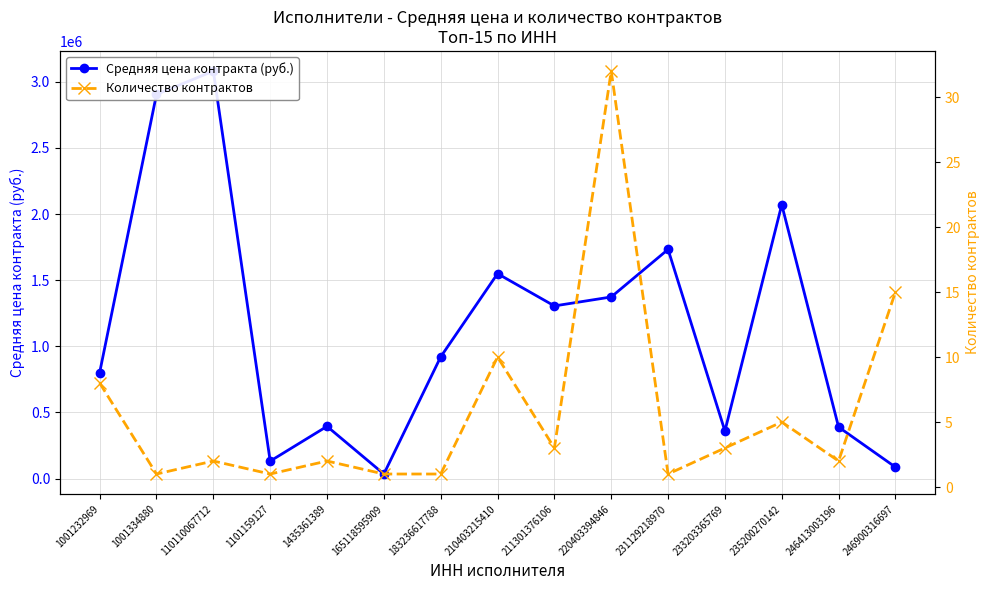

What is the value of the Количество контрактов point at the 8th from the left?

10.0